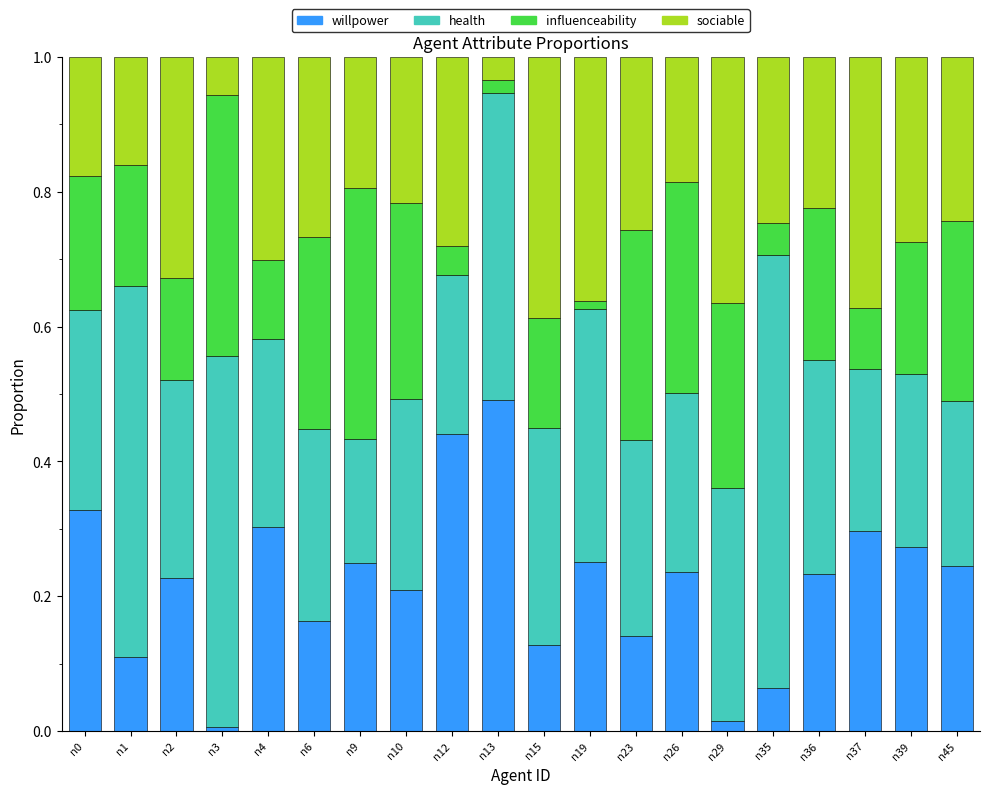

What is the sum of the willpower values at n2 and n12?

0.7